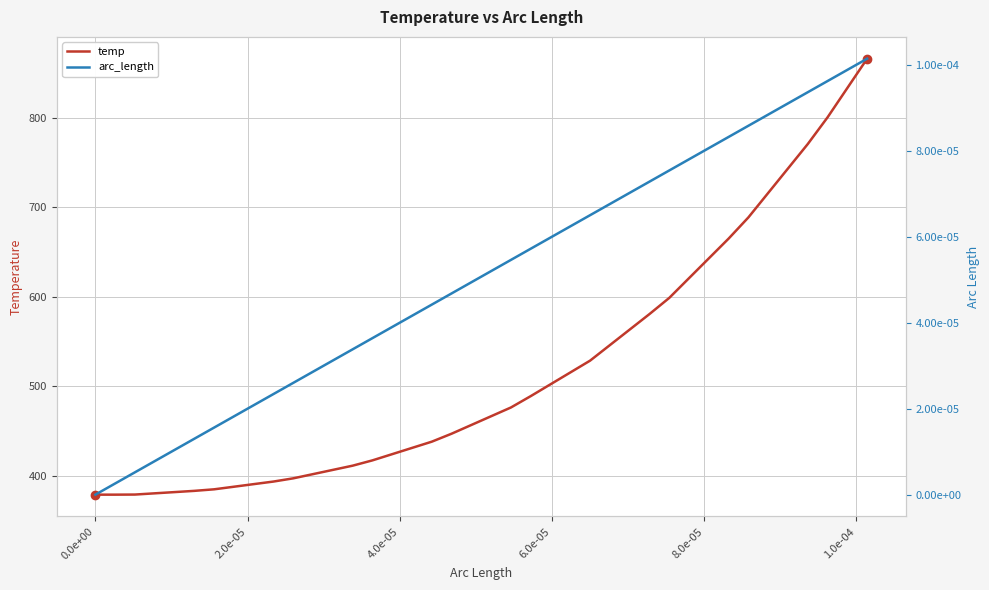

Count the number of data series in this chart.

2